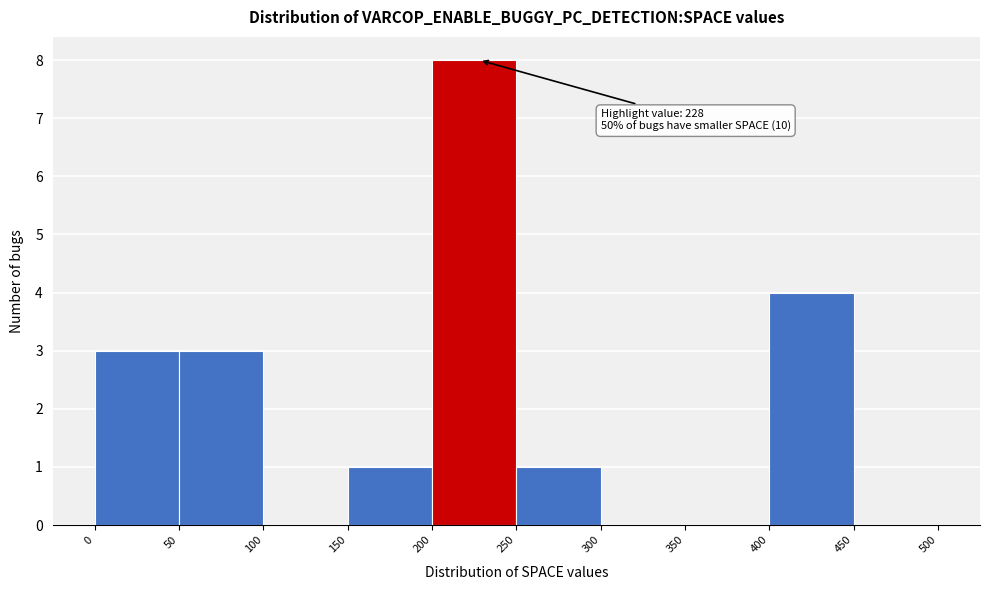

Over which range of the x-axis is the bar tallest?

200 to 250